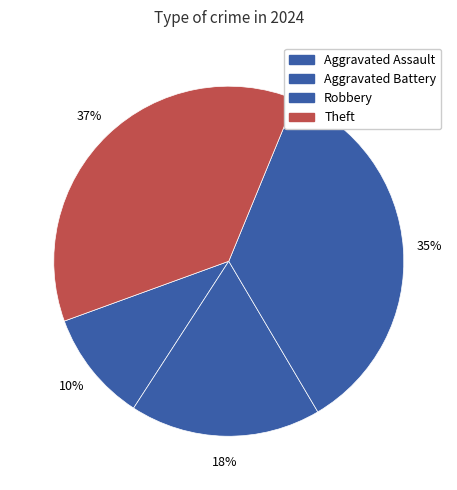

Does any single category account for the majority?

No